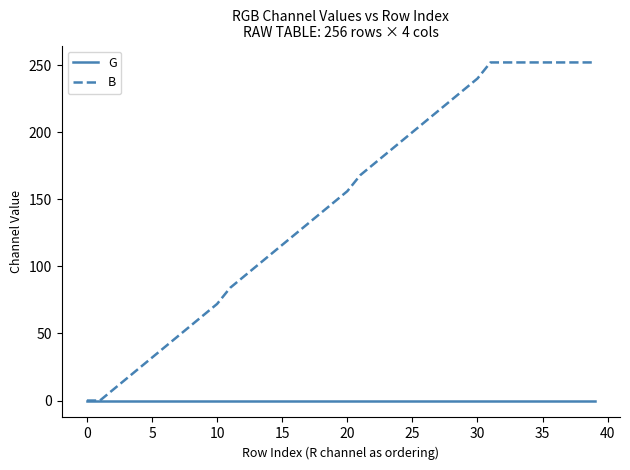

What is the difference between the maximum and minimum values in the B series?

252